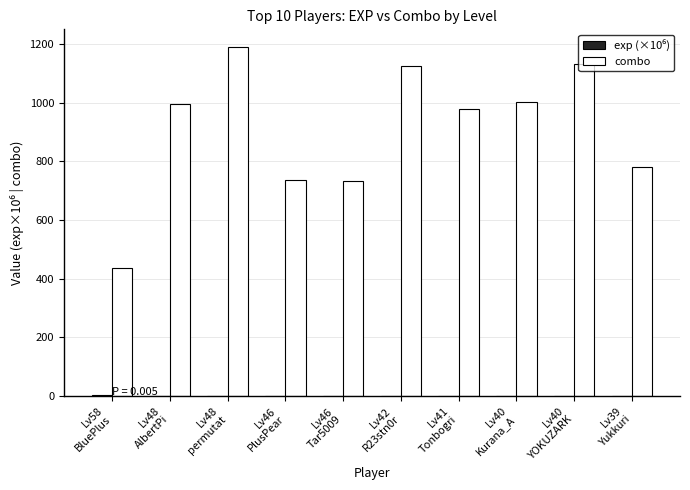

Which category has the highest value across all series?

Lv48
permutat